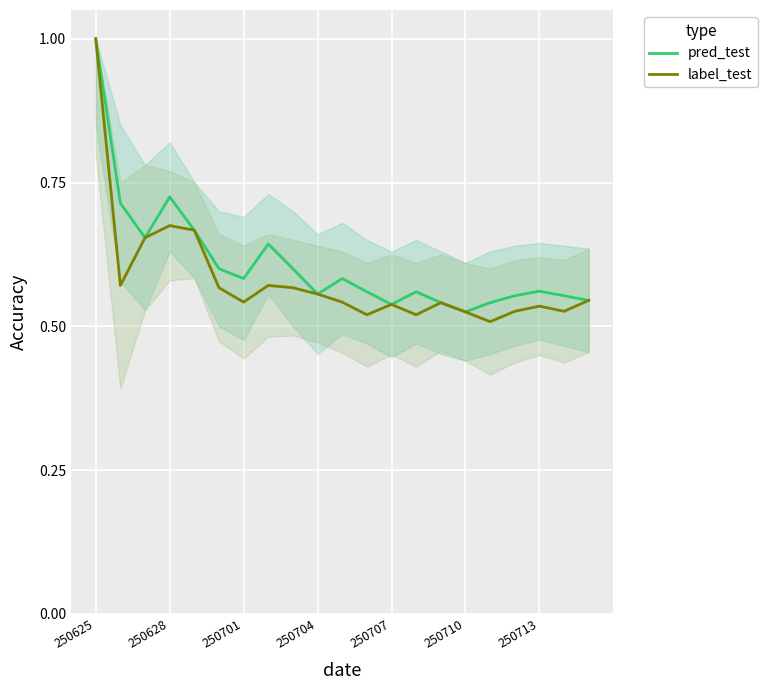

What are all the series names shown in the legend?

pred_test, label_test